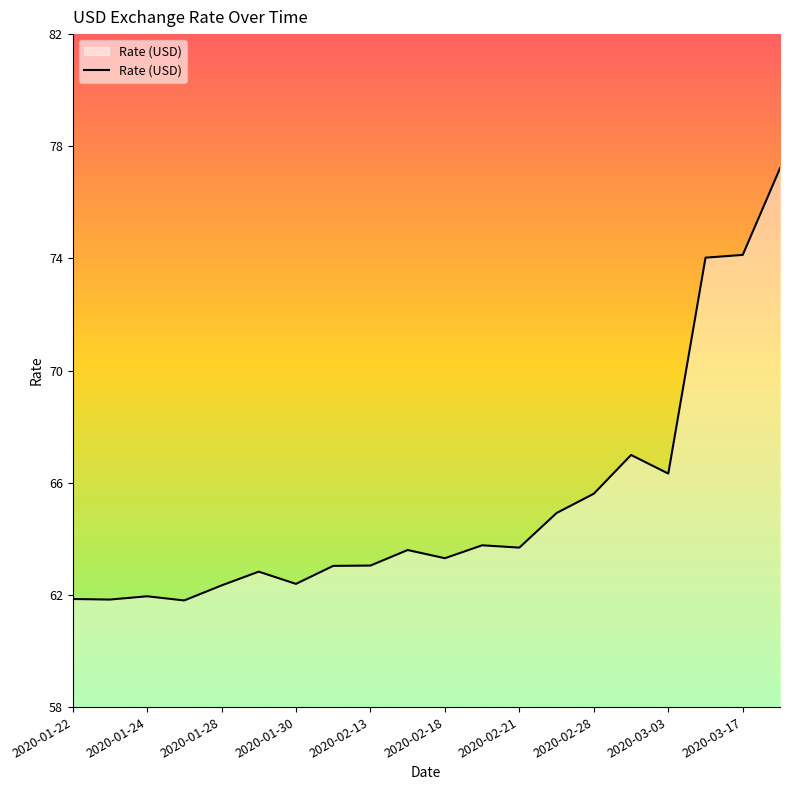

What is the greatest value displayed?

77.2